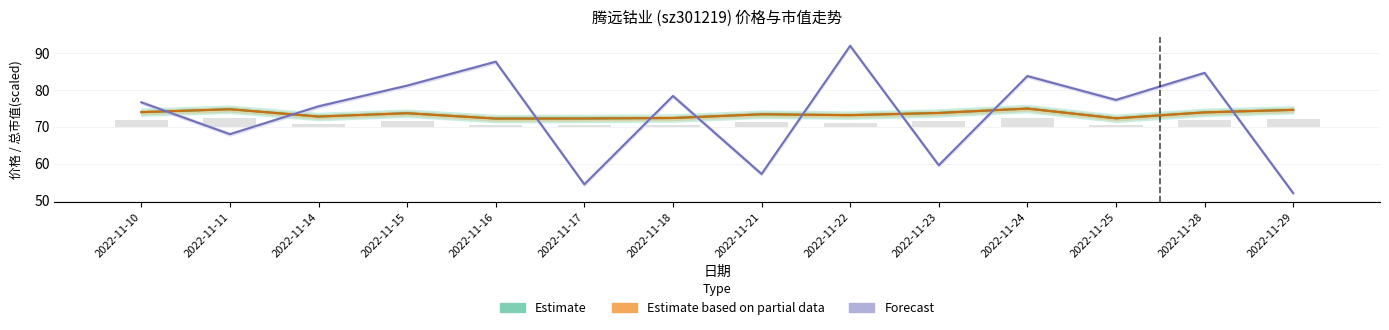

How many data points in 总市值 (Partial) are less than 73?

5